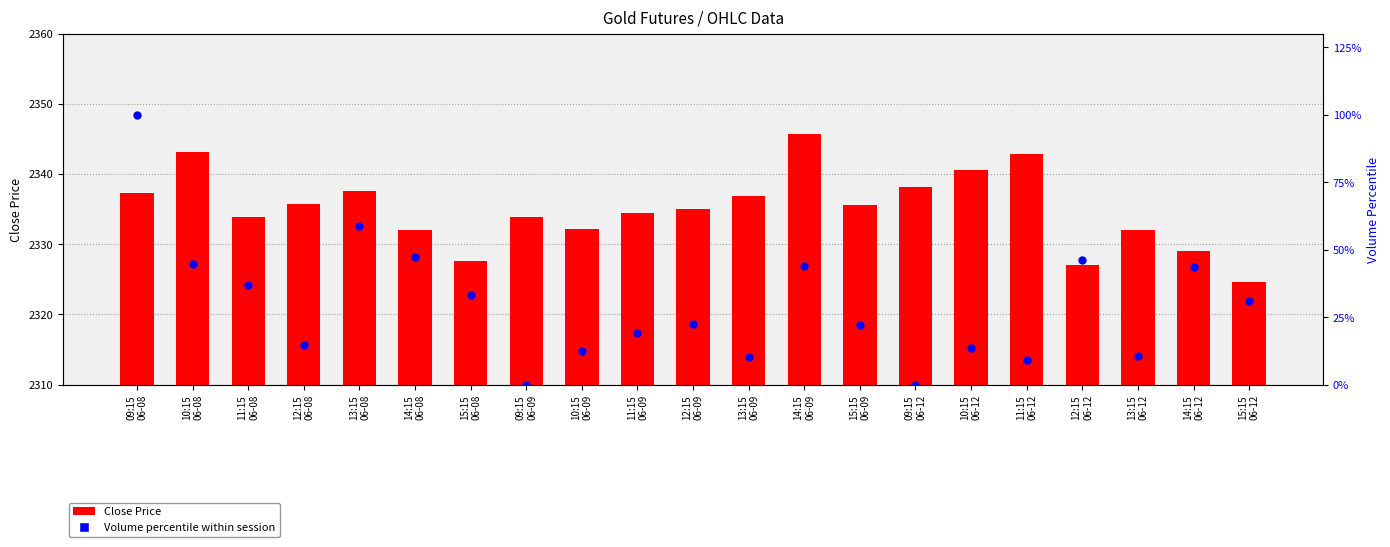

At which category is the sum across all series the highest?

09:15
06-08